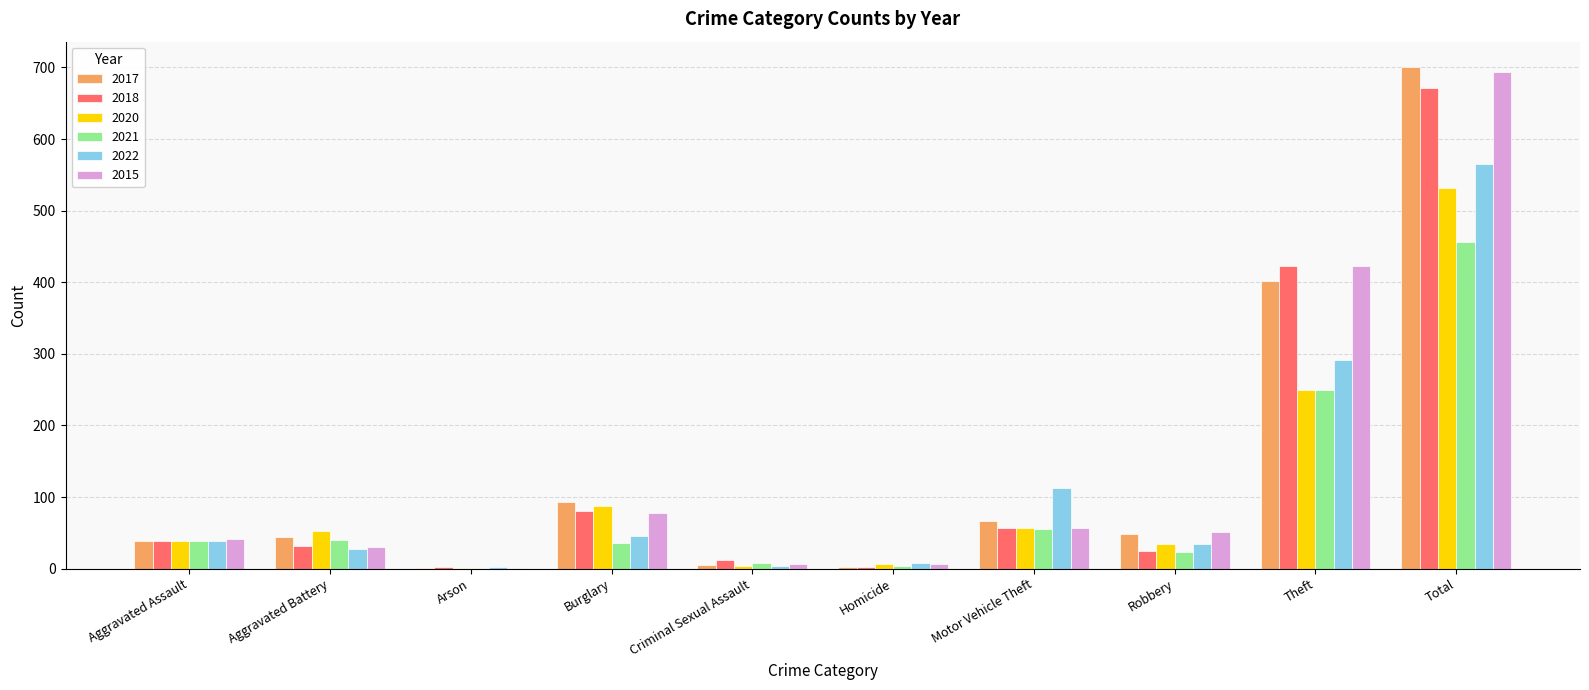

How many groups of bars are there?

10